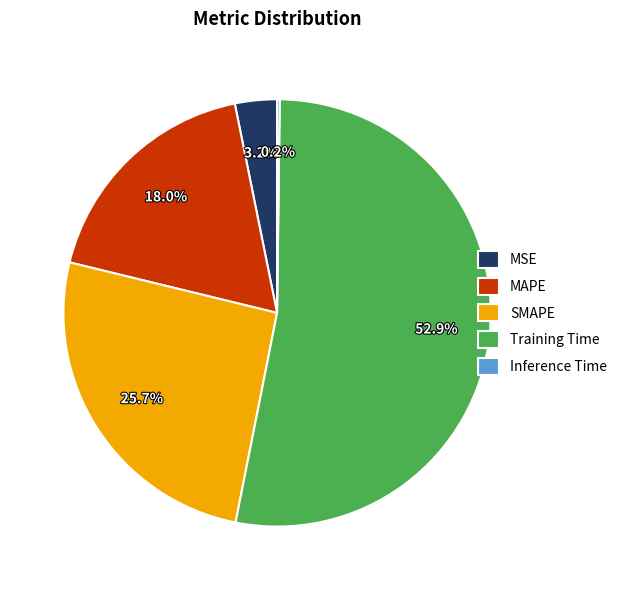

Which slice represents more than half of the pie?

Training Time